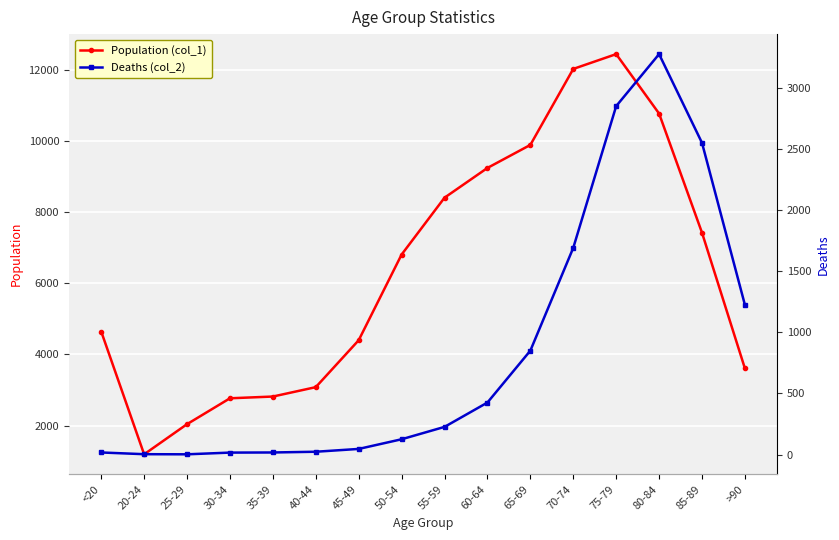

In Population (col_1), how many points are lower than both neighbors (excluding endpoints)?

1